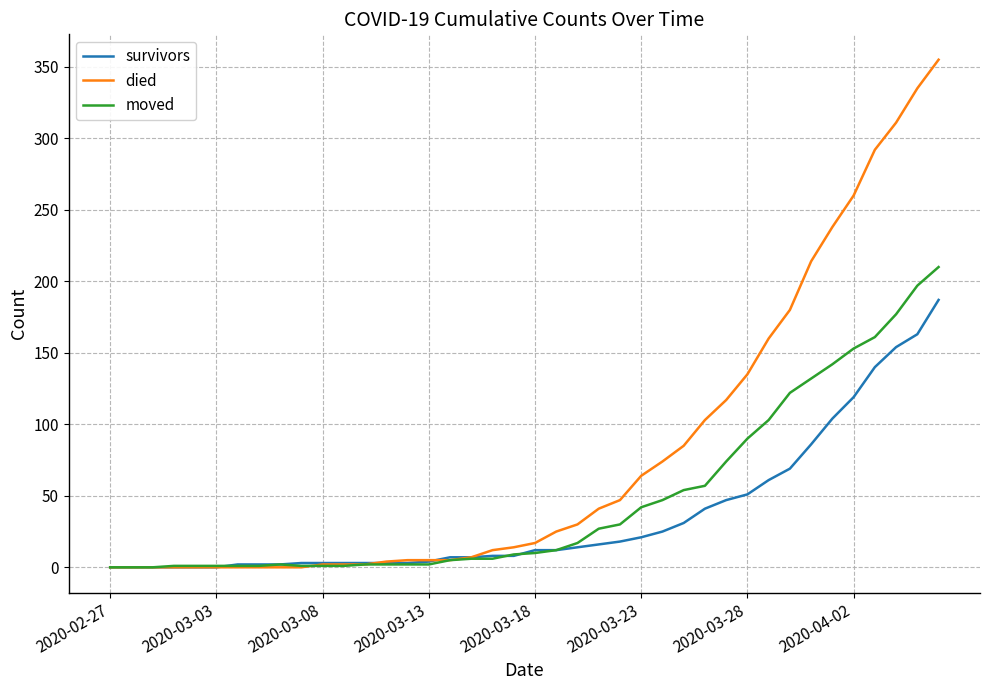

List the series in order of their overall mean, highest first.

died, moved, survivors